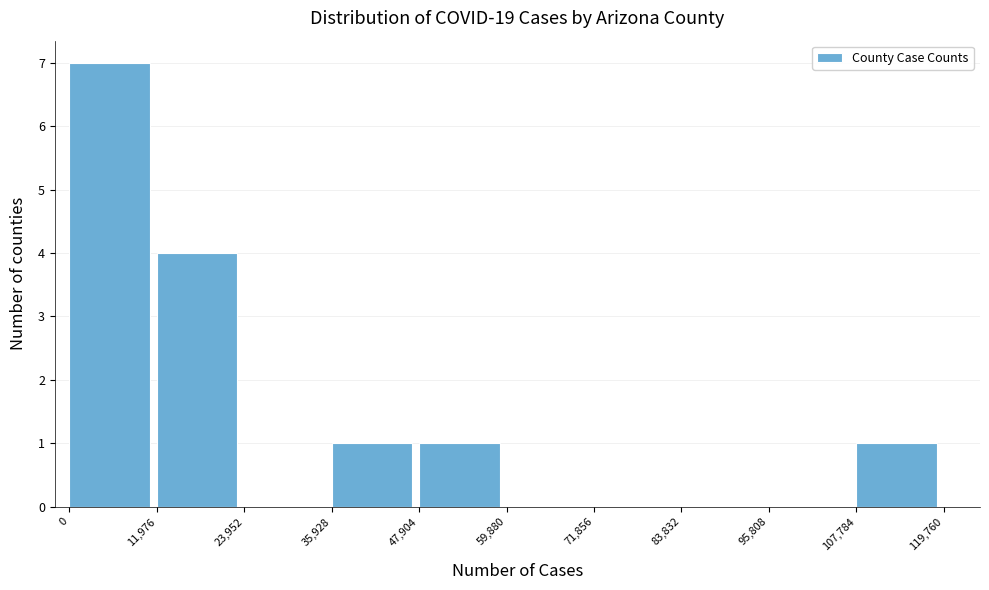

Which range on the x-axis has the tallest bar?

0 to 11,976